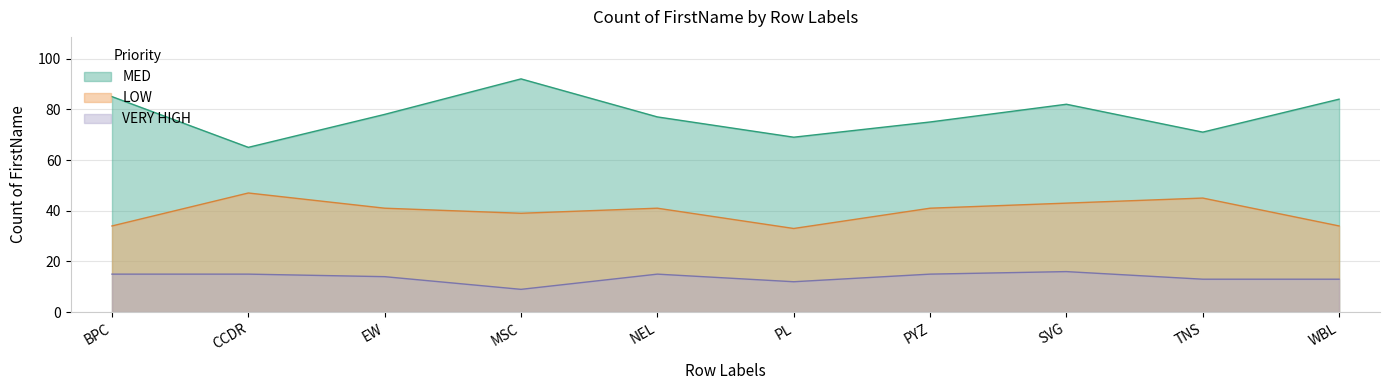

Rank the series by their maximum value, from highest to lowest.

MED, LOW, VERY HIGH